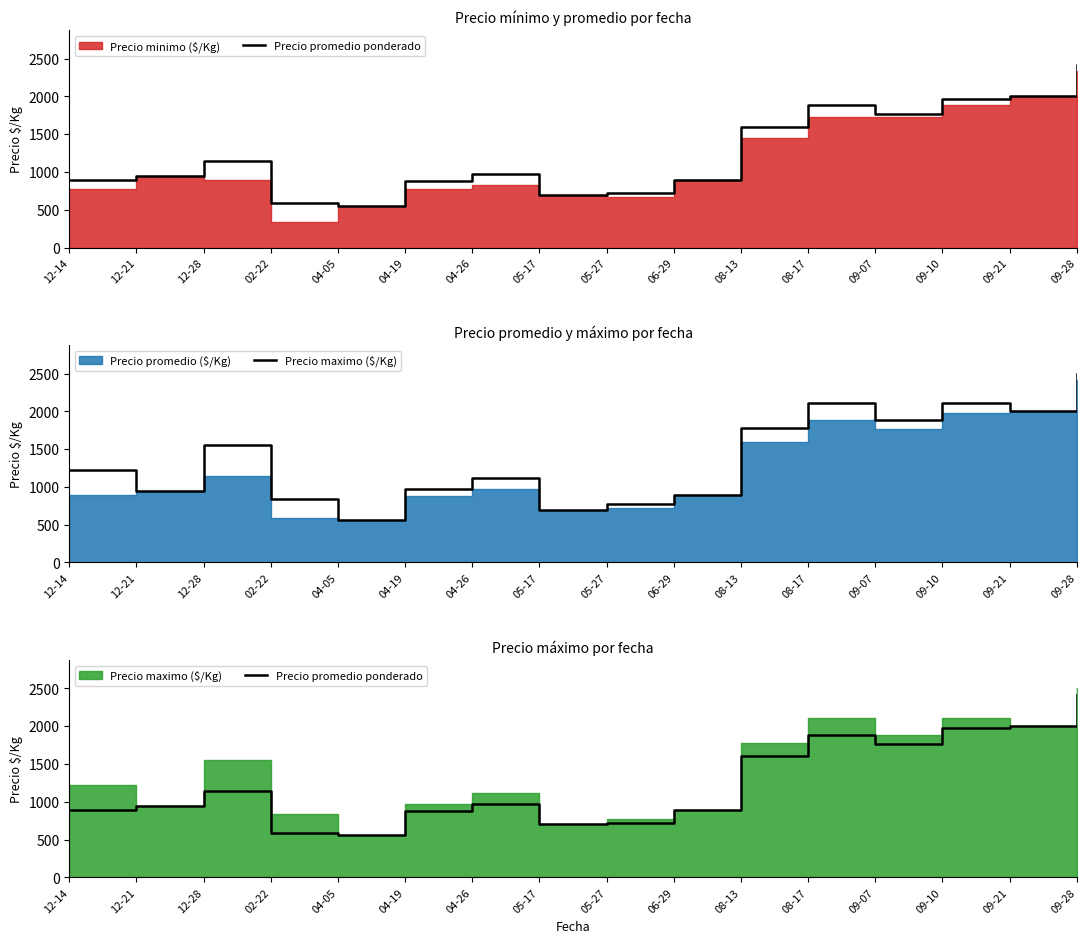

At which label does Precio promedio ponderado reach its peak?

09-28